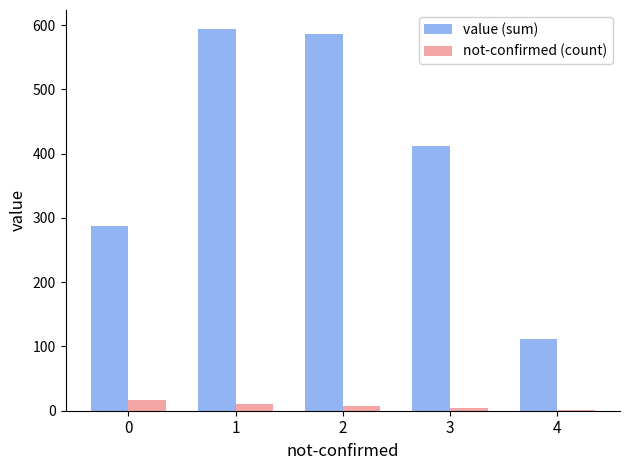

Which series has the largest total across all categories?

value (sum)